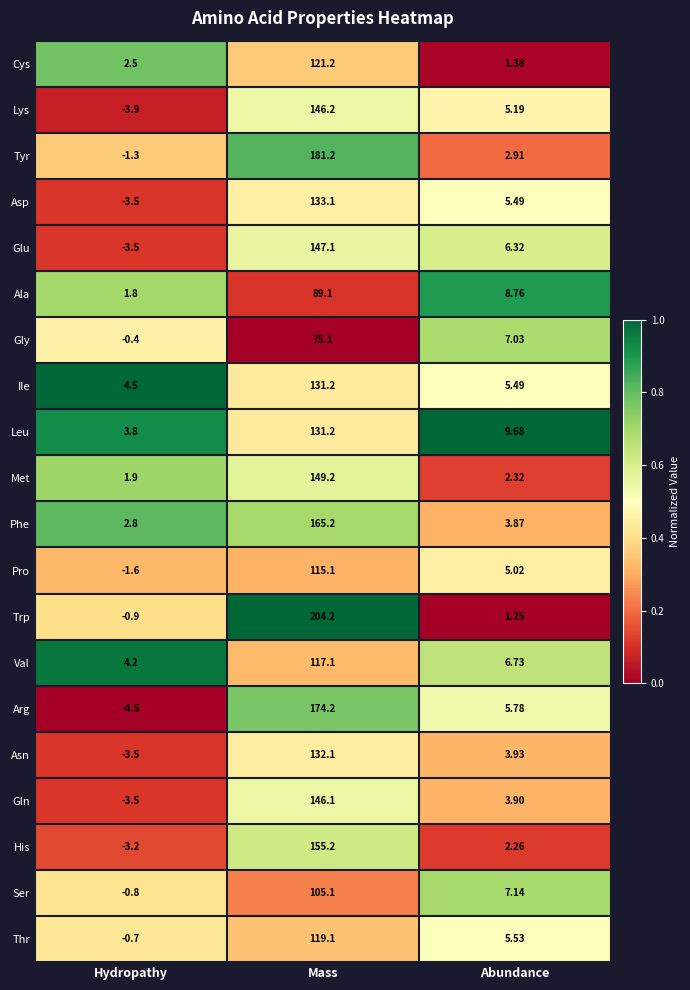

Rank the categories by Asp value from highest to lowest.

Mass, Abundance, Hydropathy